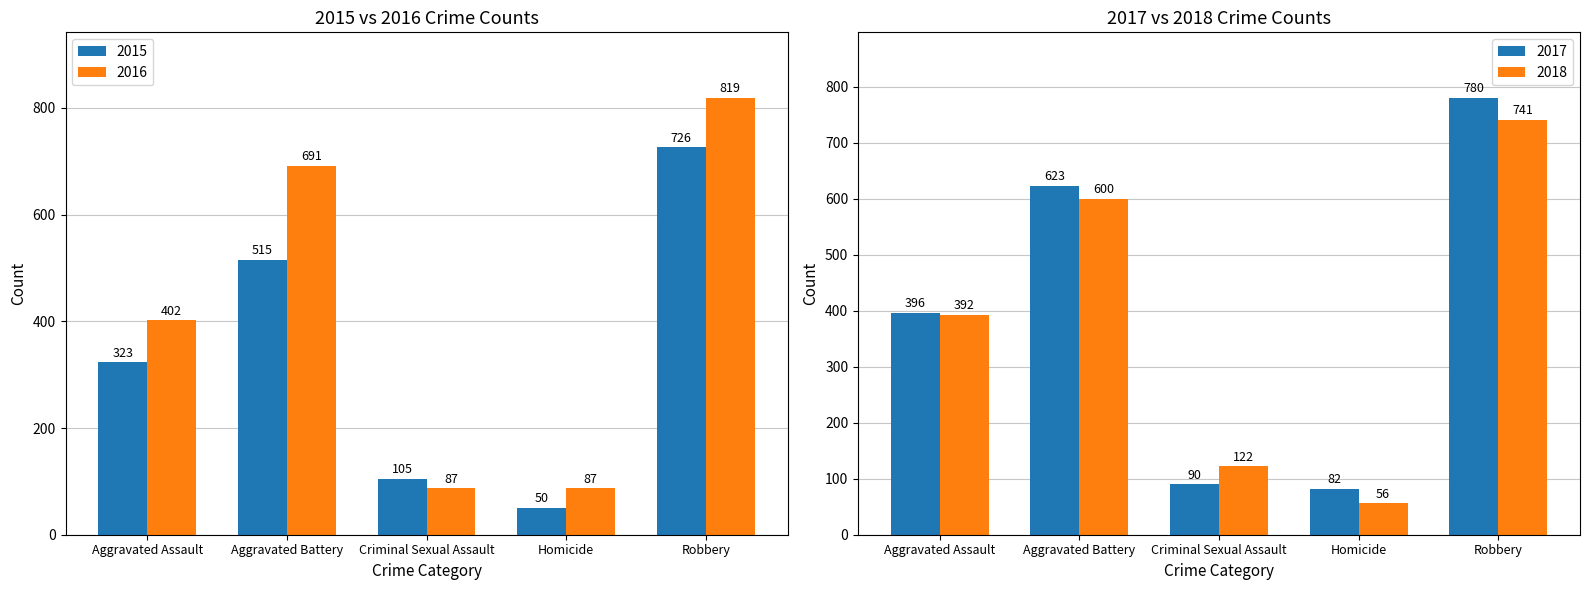

The 2015 series shows 50 at Homicide. True or false?

True